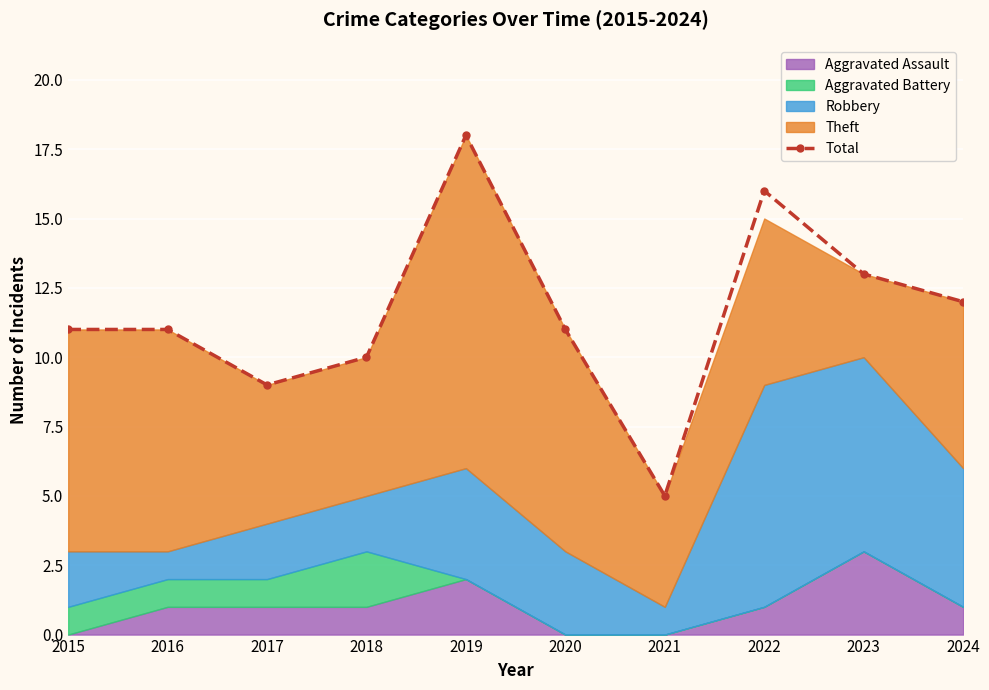

How many interior local peaks (higher than both neighbors) does the data have?

2